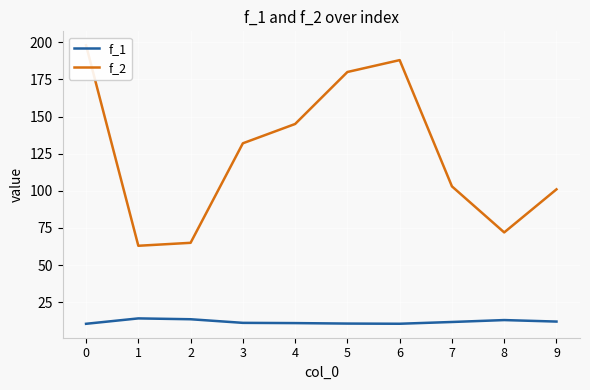

List the labels in order of f_2 value, smallest first.

1, 2, 8, 9, 7, 3, 4, 5, 6, 0